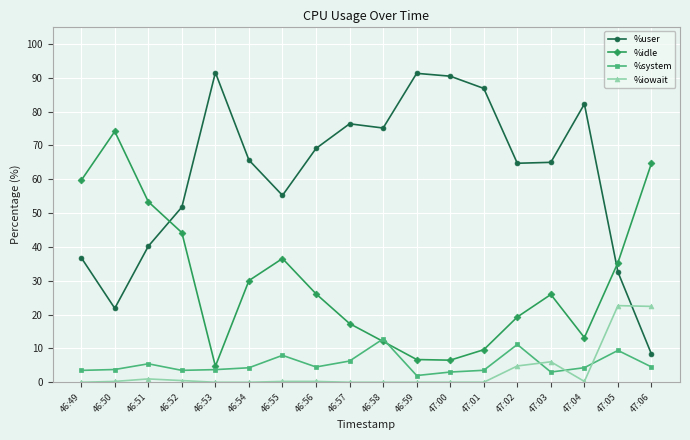

What is the value of the %system point at the 5th from the left?

3.7